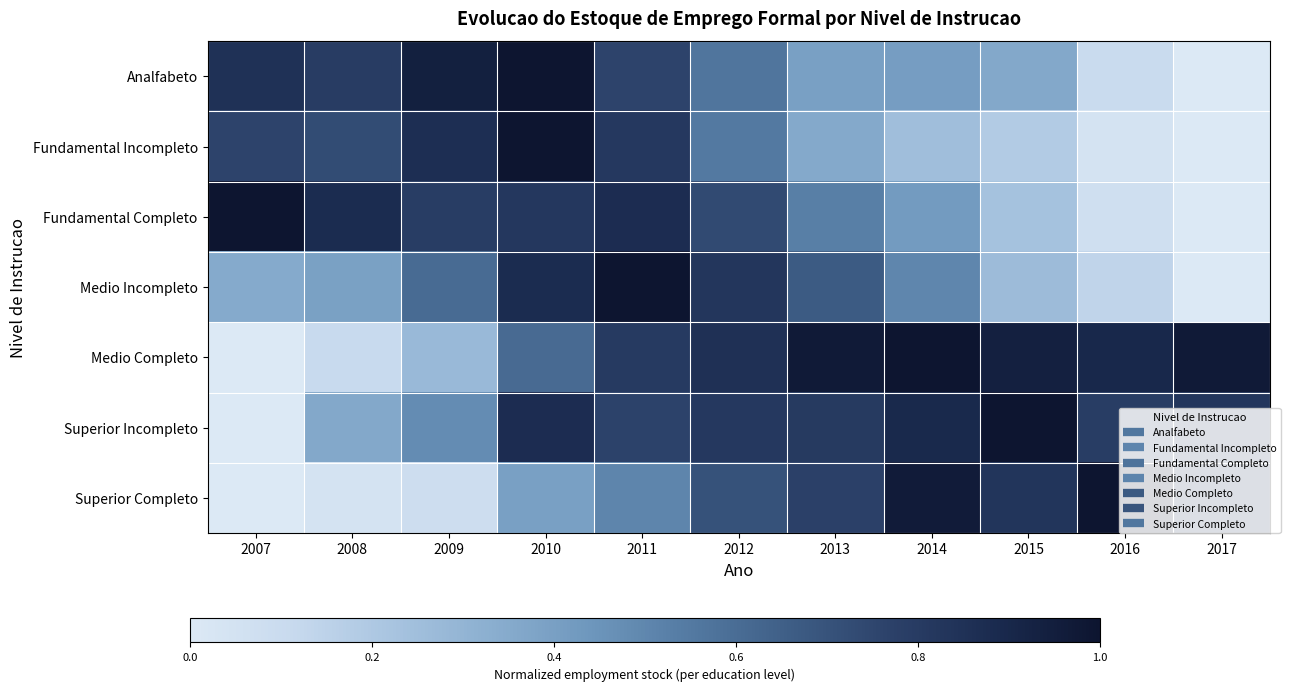

Which series has the largest range (max minus min)?

Analfabeto